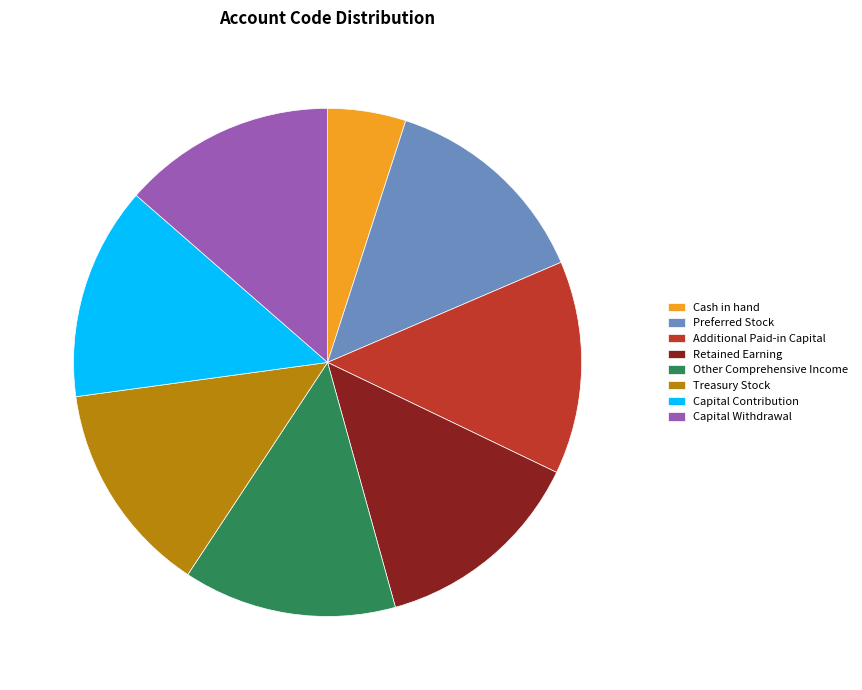

Does any single category account for the majority?

No